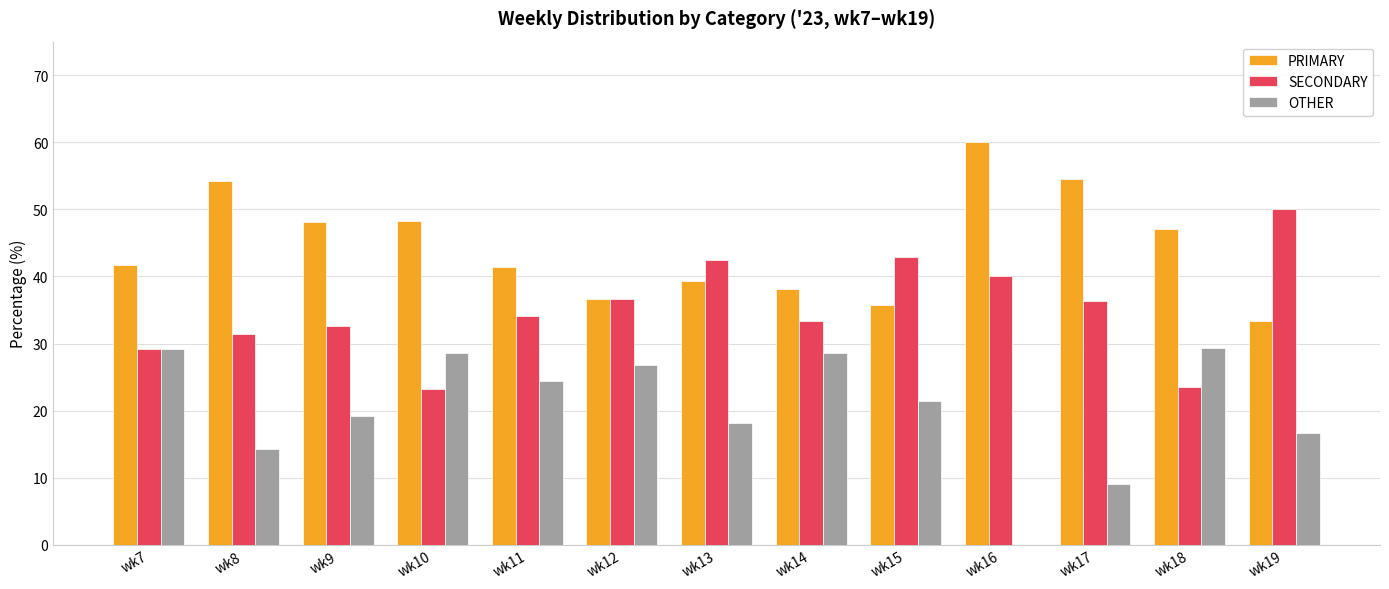

True or false: PRIMARY has a value of 55.7 at wk19.

False